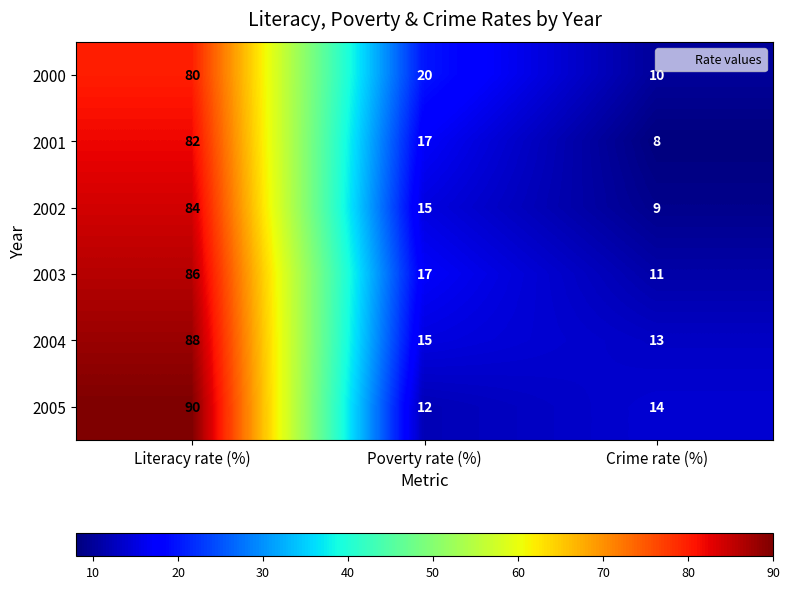

Reading left to right, transcribe all the data shown in this chart.

2000: Literacy rate (%)=80	Poverty rate (%)=20	Crime rate (%)=10
2001: Literacy rate (%)=82	Poverty rate (%)=17	Crime rate (%)=8
2002: Literacy rate (%)=84	Poverty rate (%)=15	Crime rate (%)=9
2003: Literacy rate (%)=86	Poverty rate (%)=17	Crime rate (%)=11
2004: Literacy rate (%)=88	Poverty rate (%)=15	Crime rate (%)=13
2005: Literacy rate (%)=90	Poverty rate (%)=12	Crime rate (%)=14